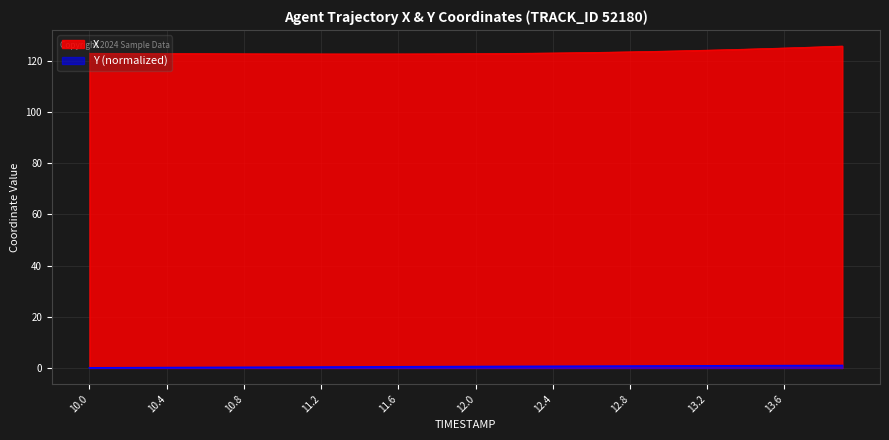

What are all the series names shown in the legend?

X, Y (normalized)